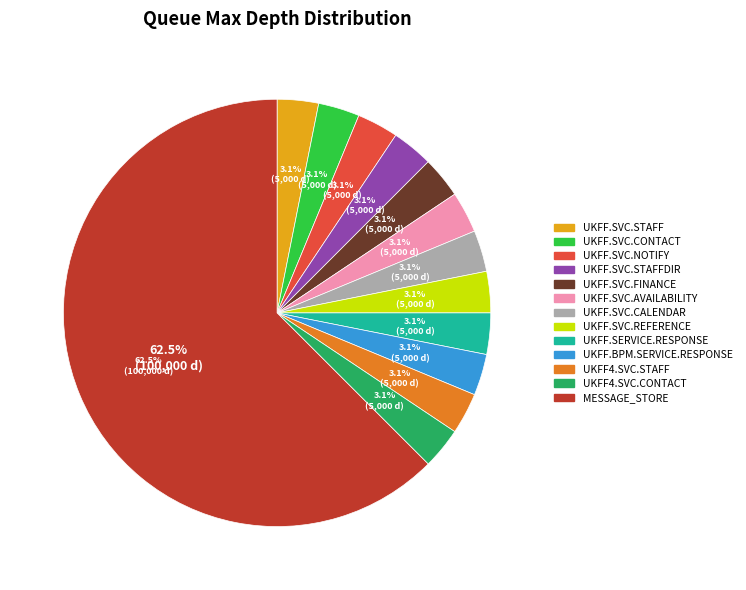

What percentage is the UKFF4.SVC.CONTACT slice, to the nearest percent?

3%